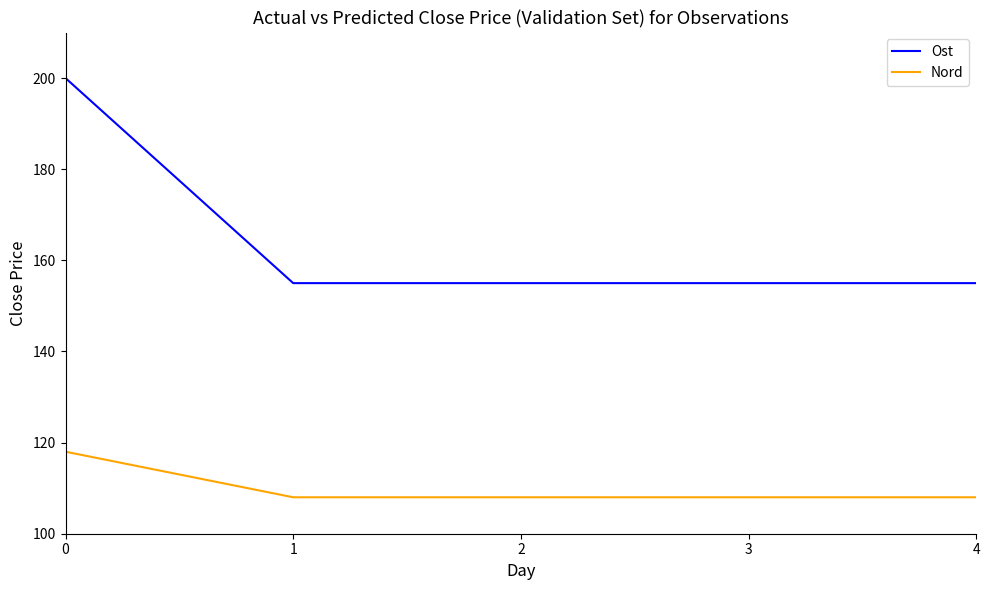

At 3, list the series in order from largest to smallest.

Ost, Nord